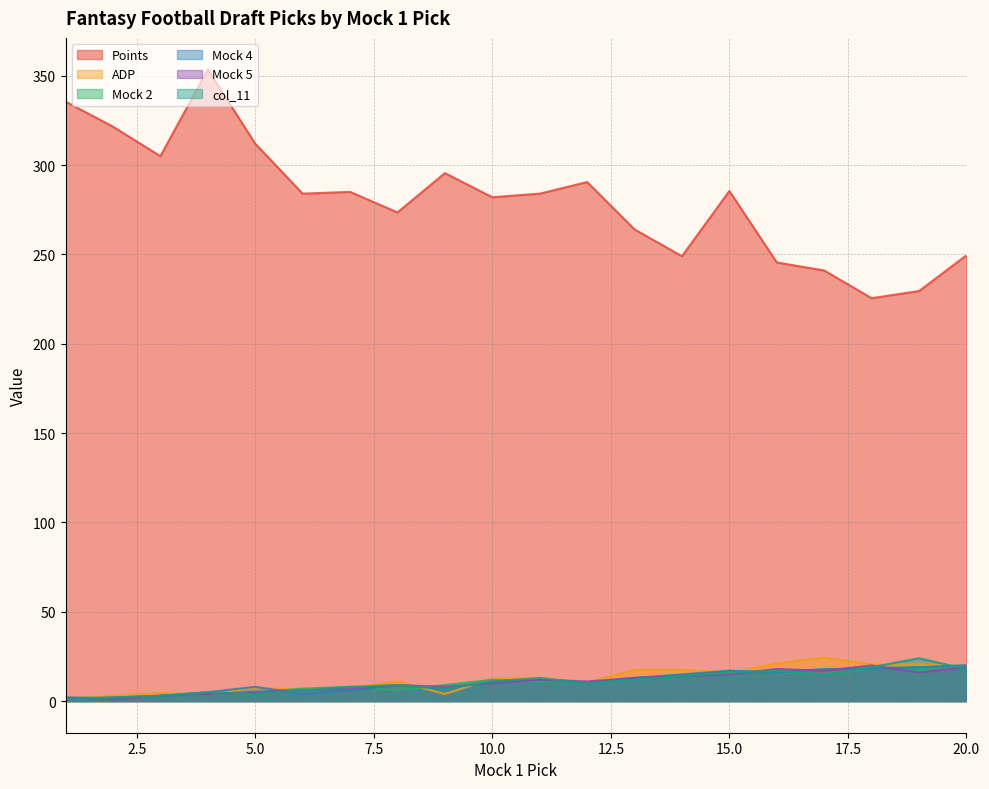

Which series has the largest total across all categories?

Points